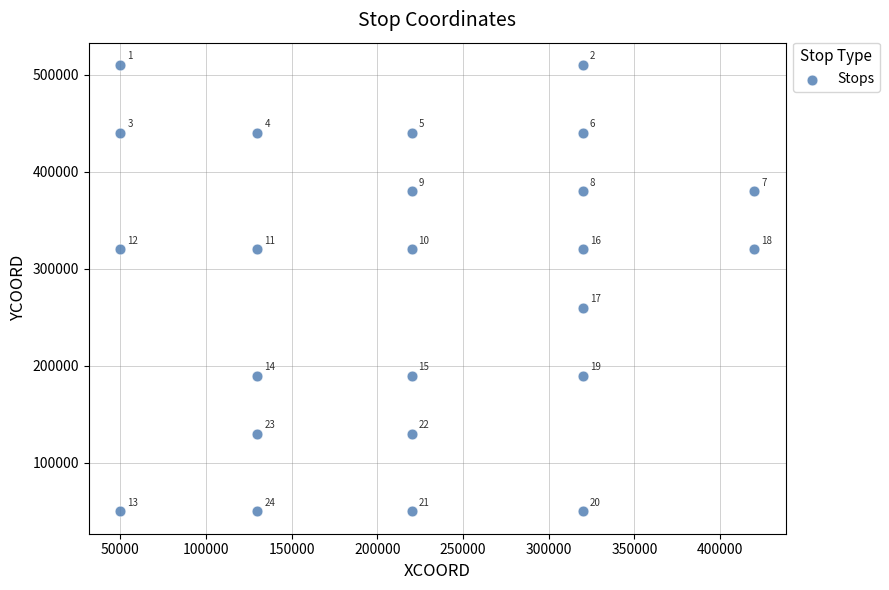

What is the range of X values (max minus min)?

370000